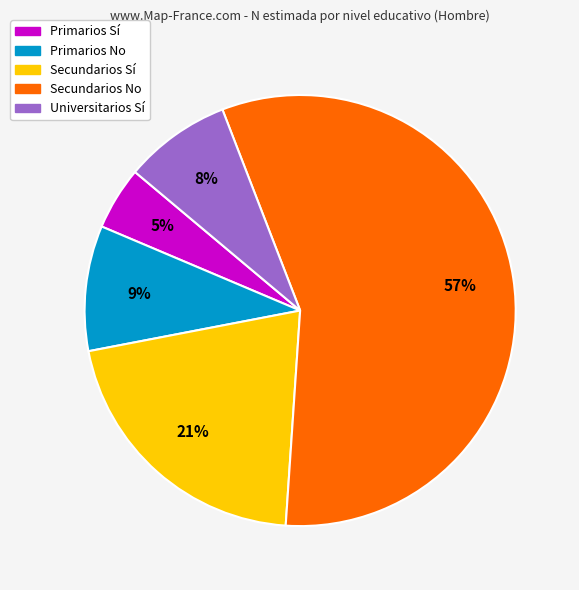

To the nearest percent, what is the difference between the largest and smallest slice percentages?

52%